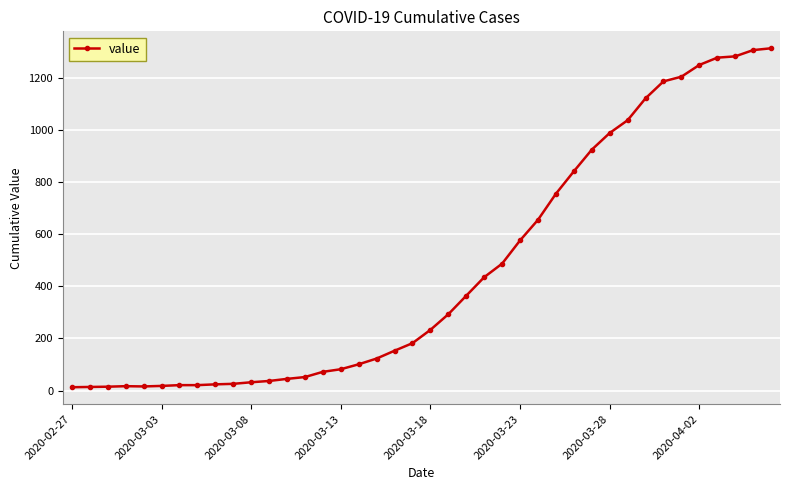

What is the difference between the maximum and minimum values?

1300